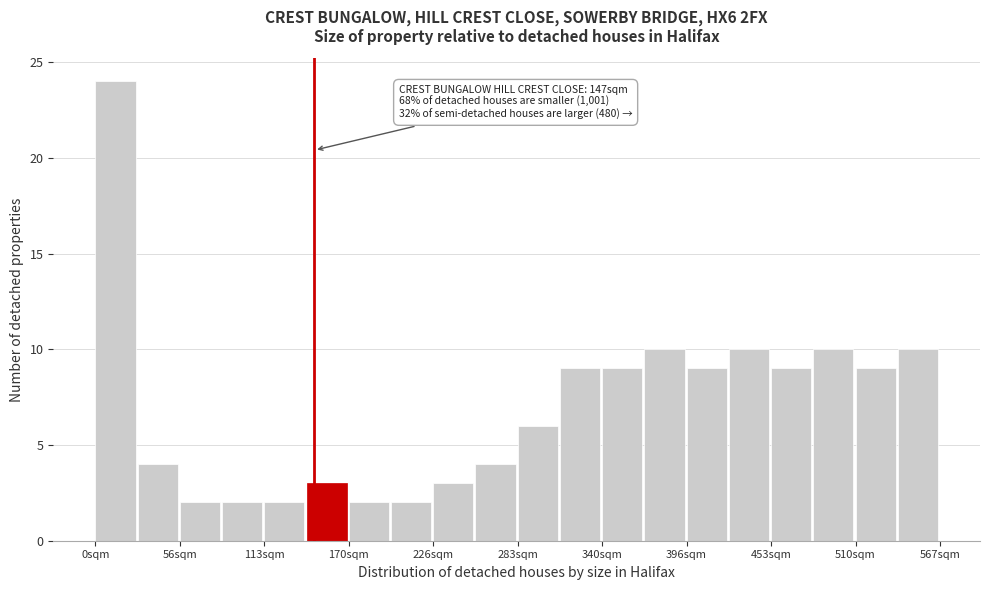

Read against the x-axis, roughly where is the centre of the tallest bar?

10